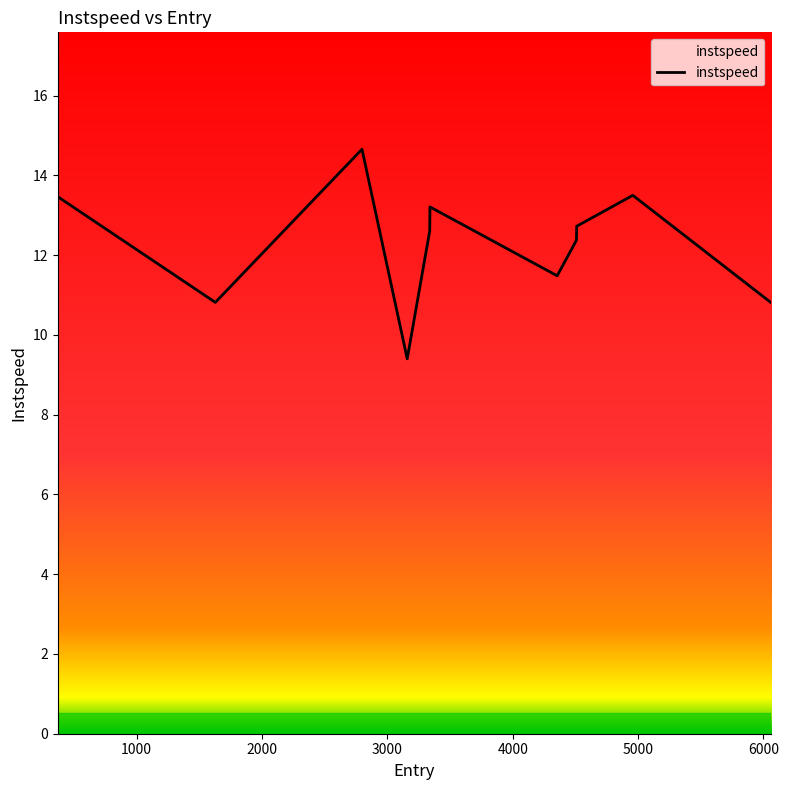

What is the maximum value shown in the chart?

14.7